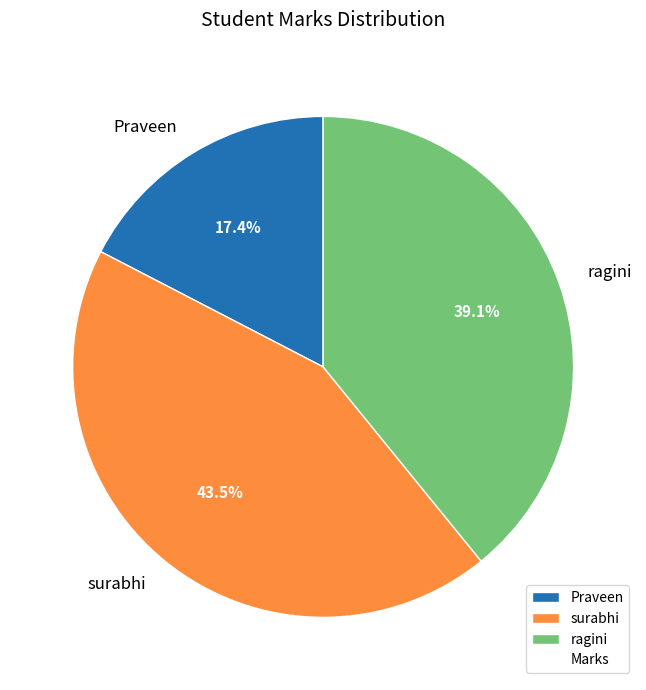

Is there a majority slice in this chart?

No